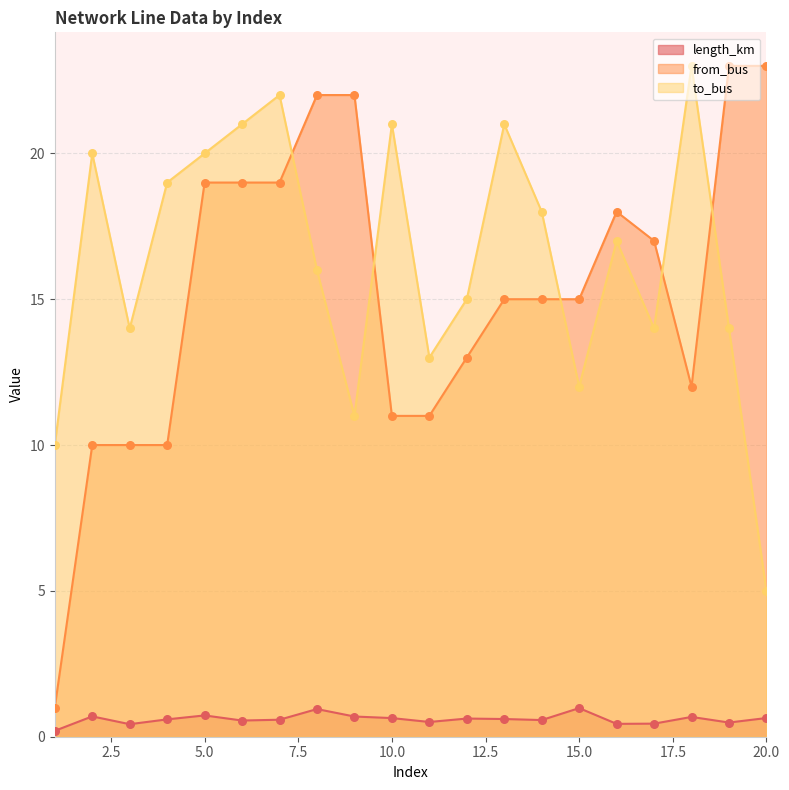

What is the total value across all series at 9?

33.7